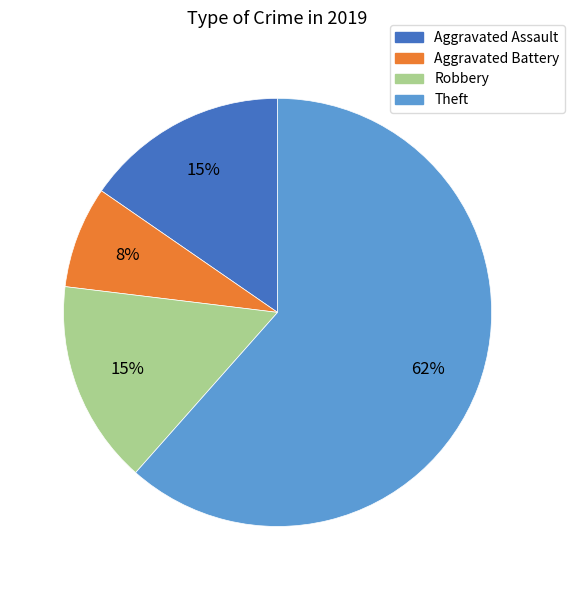

Count the number of slices in the pie.

4